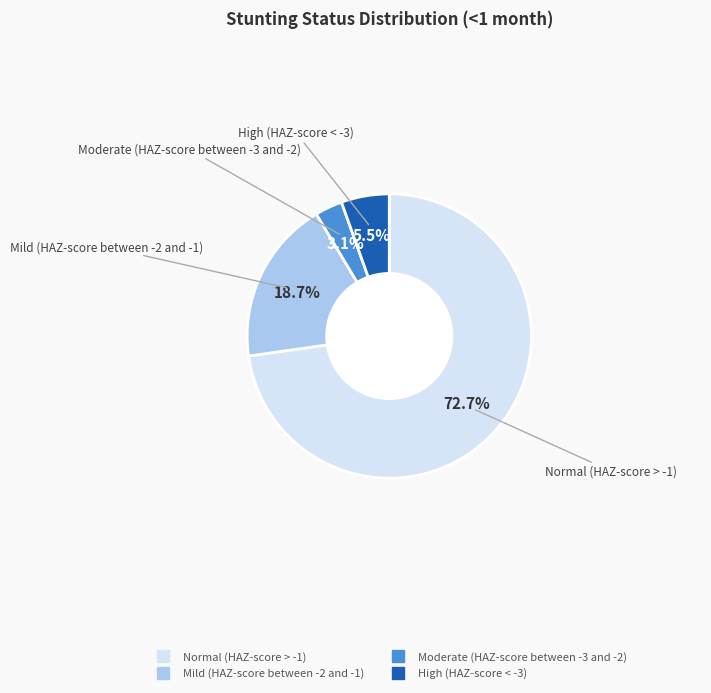

To the nearest percent, what portion does Normal (HAZ-score > -1) represent?

73%